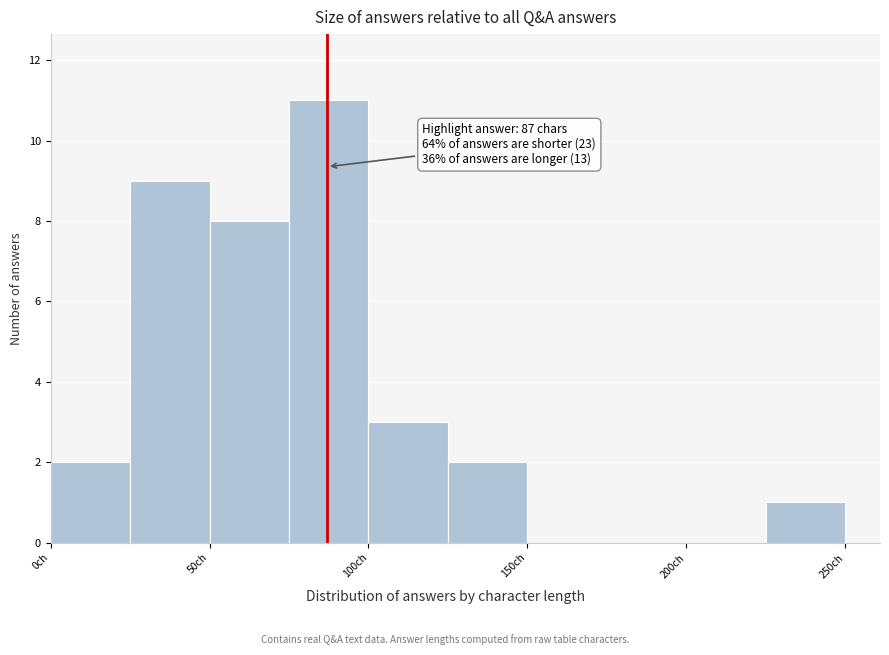

Over which range of the x-axis is the bar tallest?

75 to 100